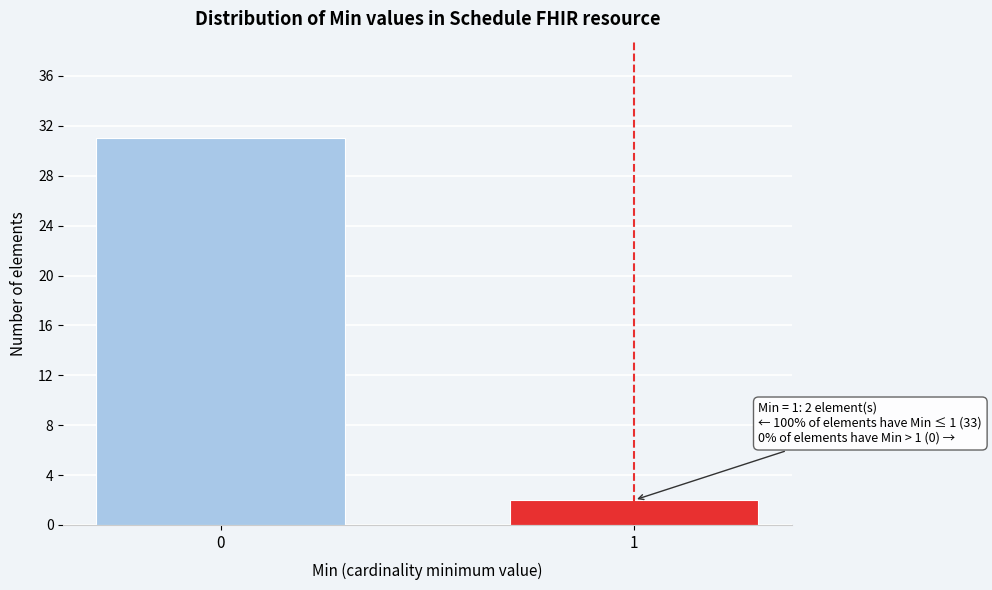

Reading left to right, what are all the values shown in this chart?

31	2